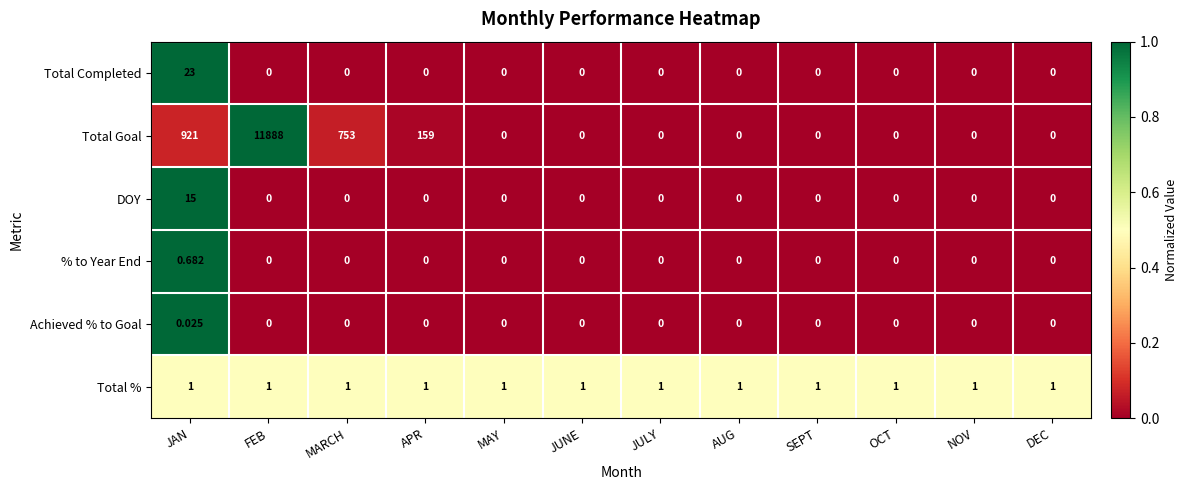

List the series in order of their peak value, highest first.

Total Goal, Total Completed, DOY, Total %, % to Year End, Achieved % to Goal